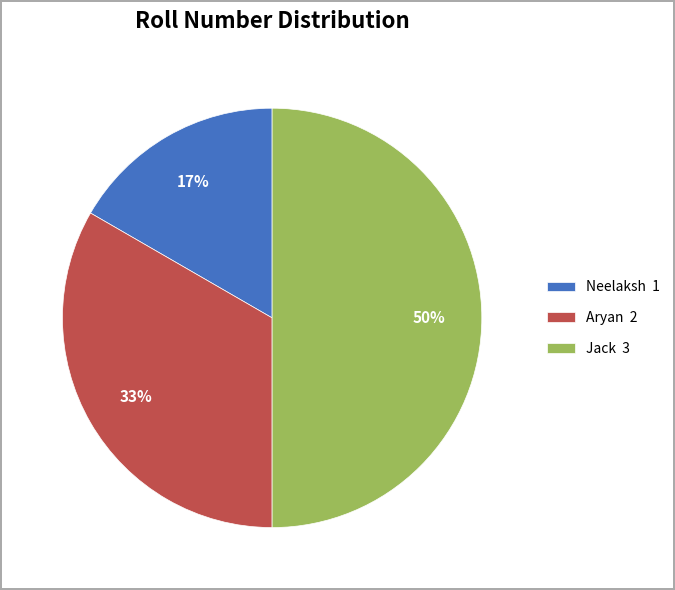

To the nearest percent, what portion does Aryan represent?

33%